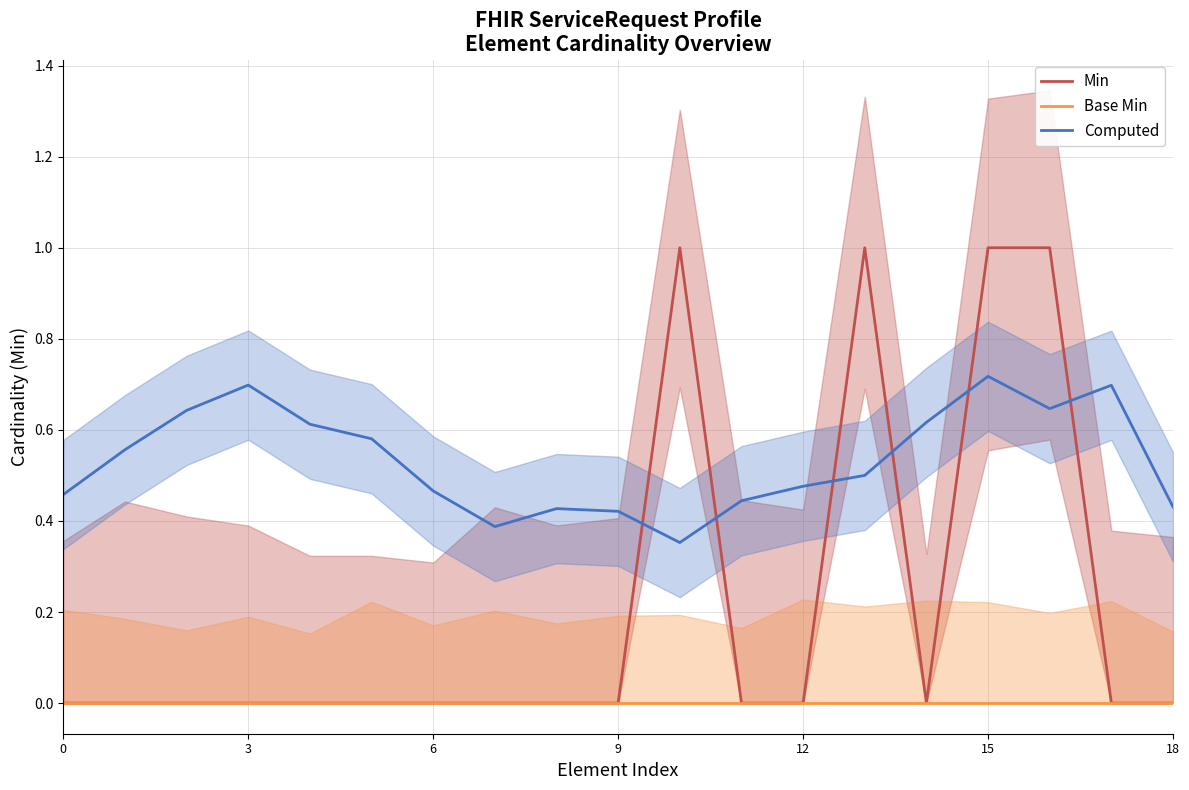

How many lines are shown in the chart?

3